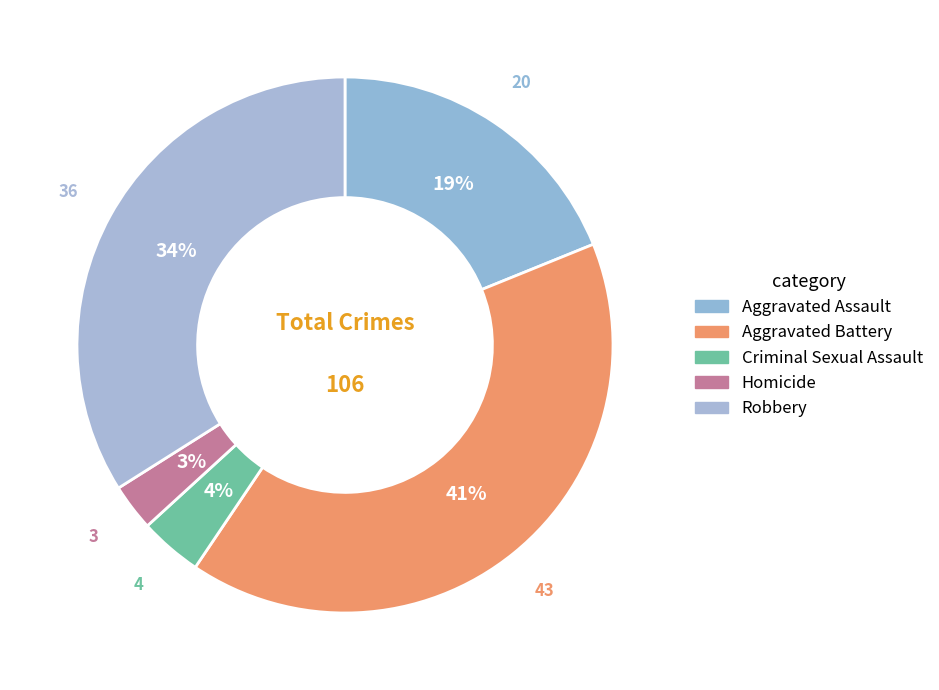

True or false: Homicide accounts for 11% of the total.

False